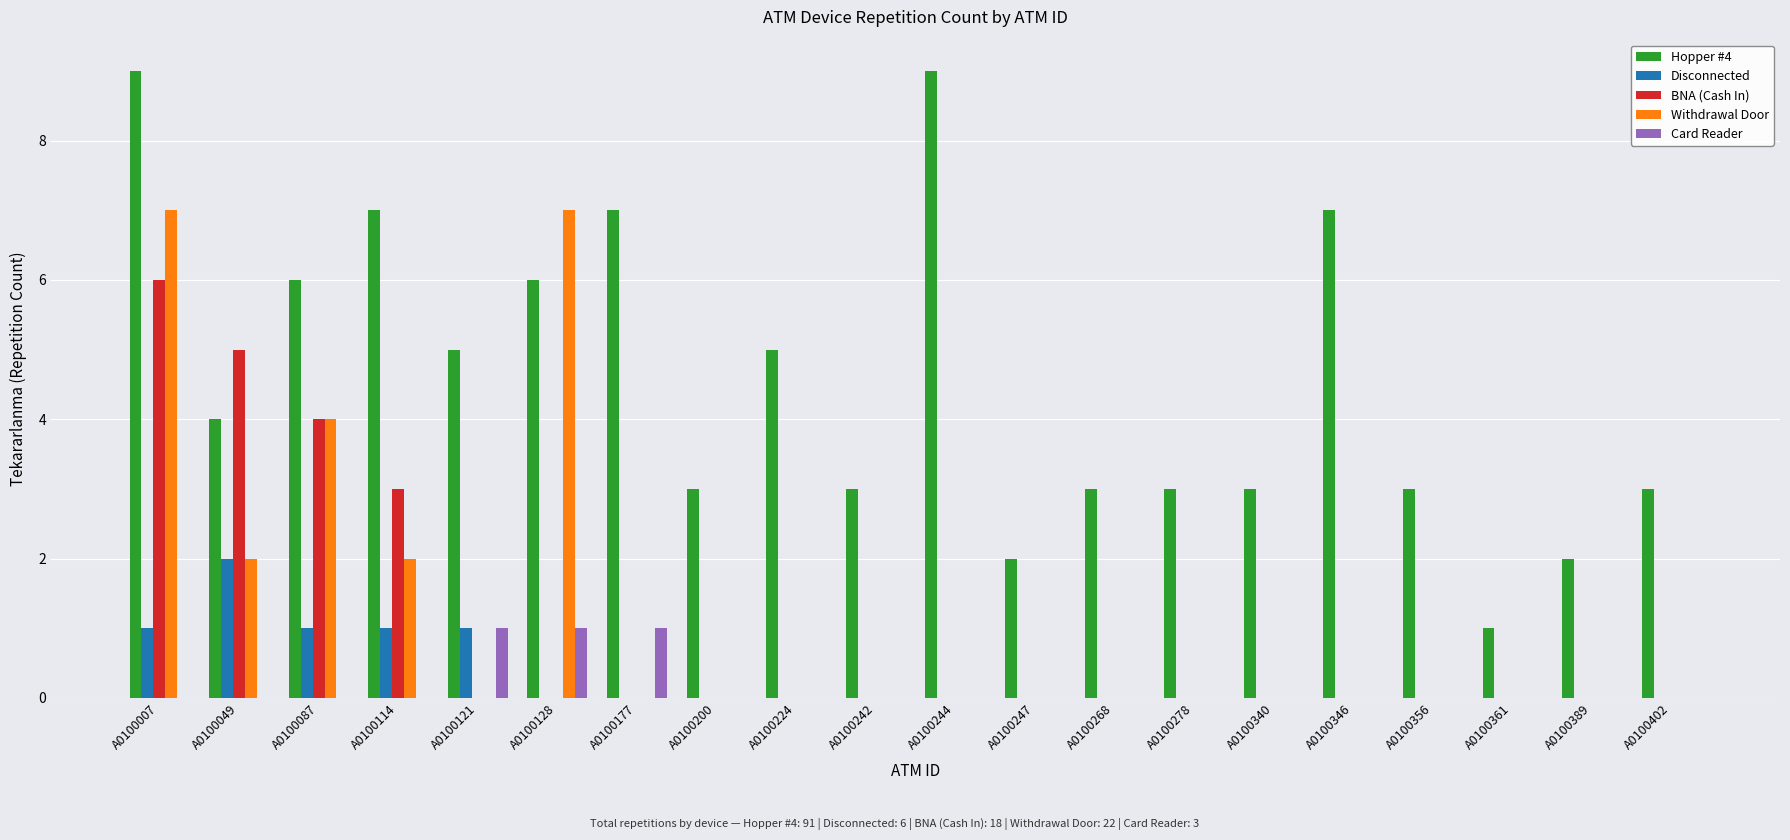

What is the total value across all series at A0100200?

3